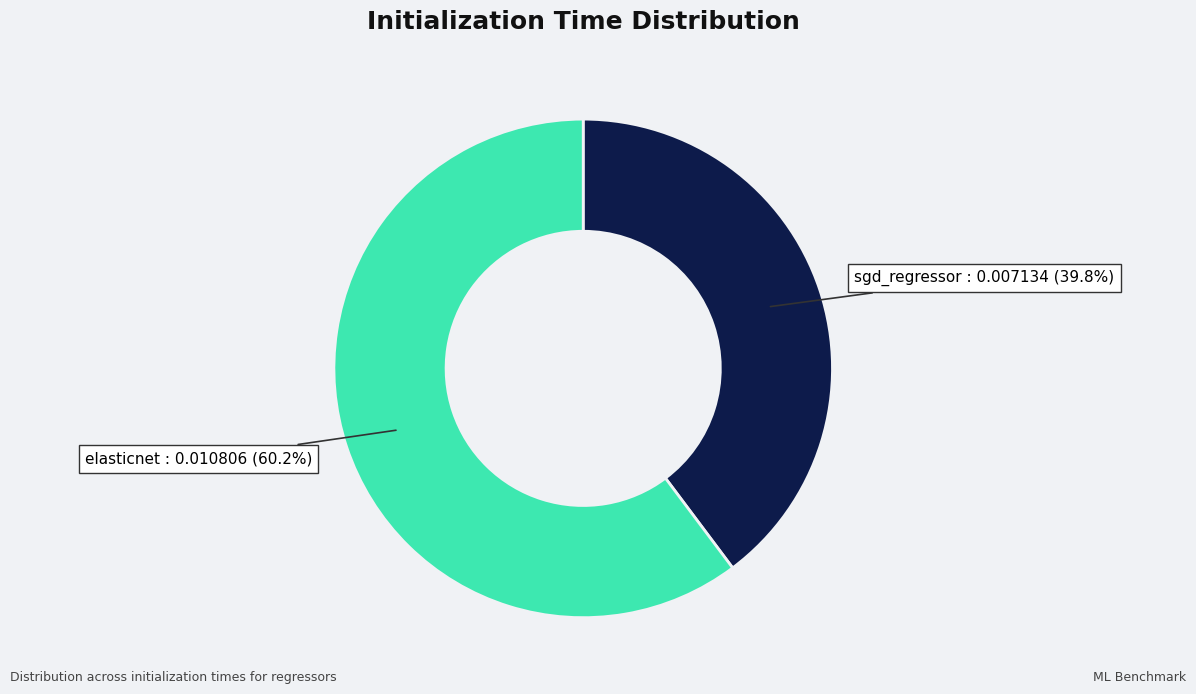

Is there a majority slice in this chart?

Yes